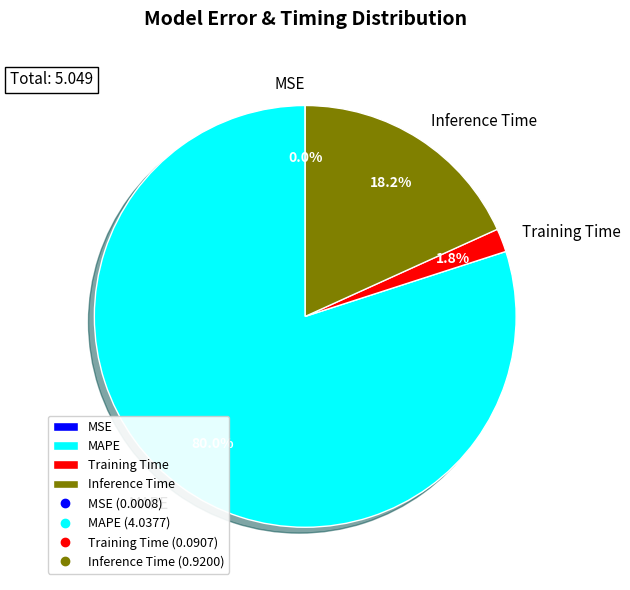

What percentage is NOT represented by Inference Time?

81.8%